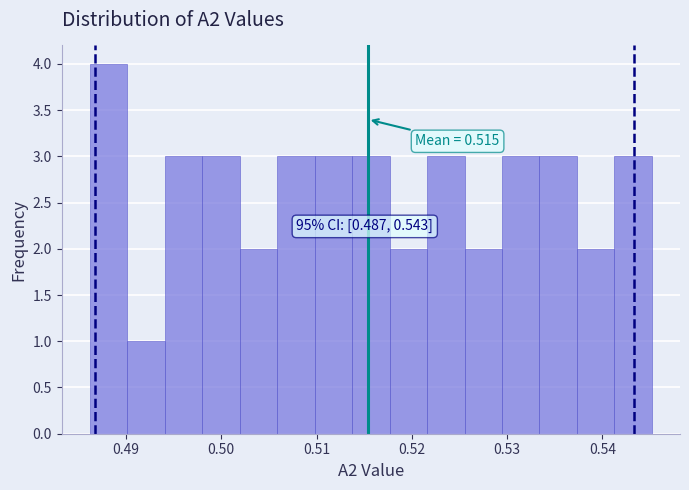

Around what value on the x-axis is the tallest bar? Give the approximate position of its centre, as read against the axis.

0.488